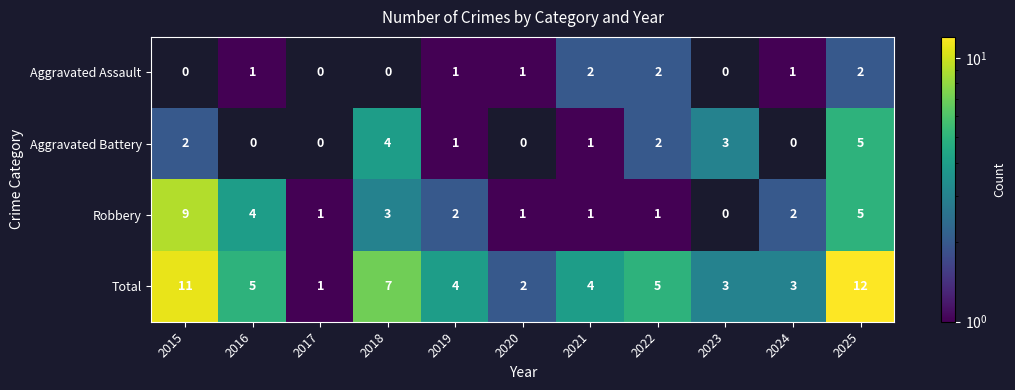

What is the sum of all Total values?

57